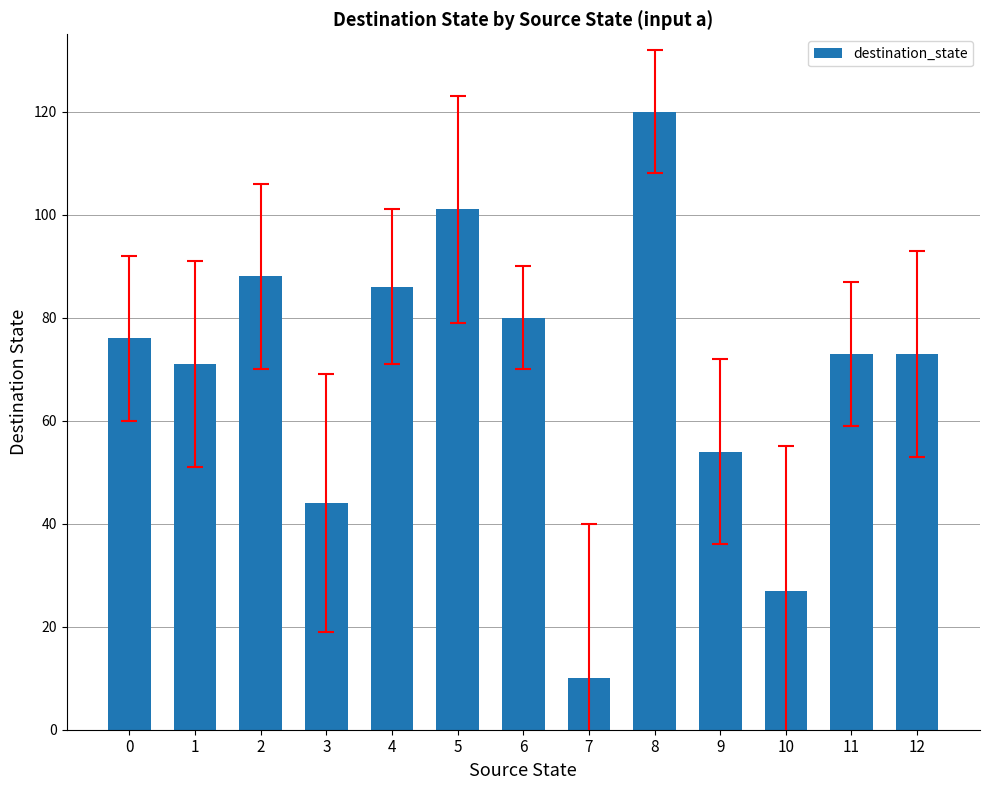

Where is the data nearest to the value 65?

1